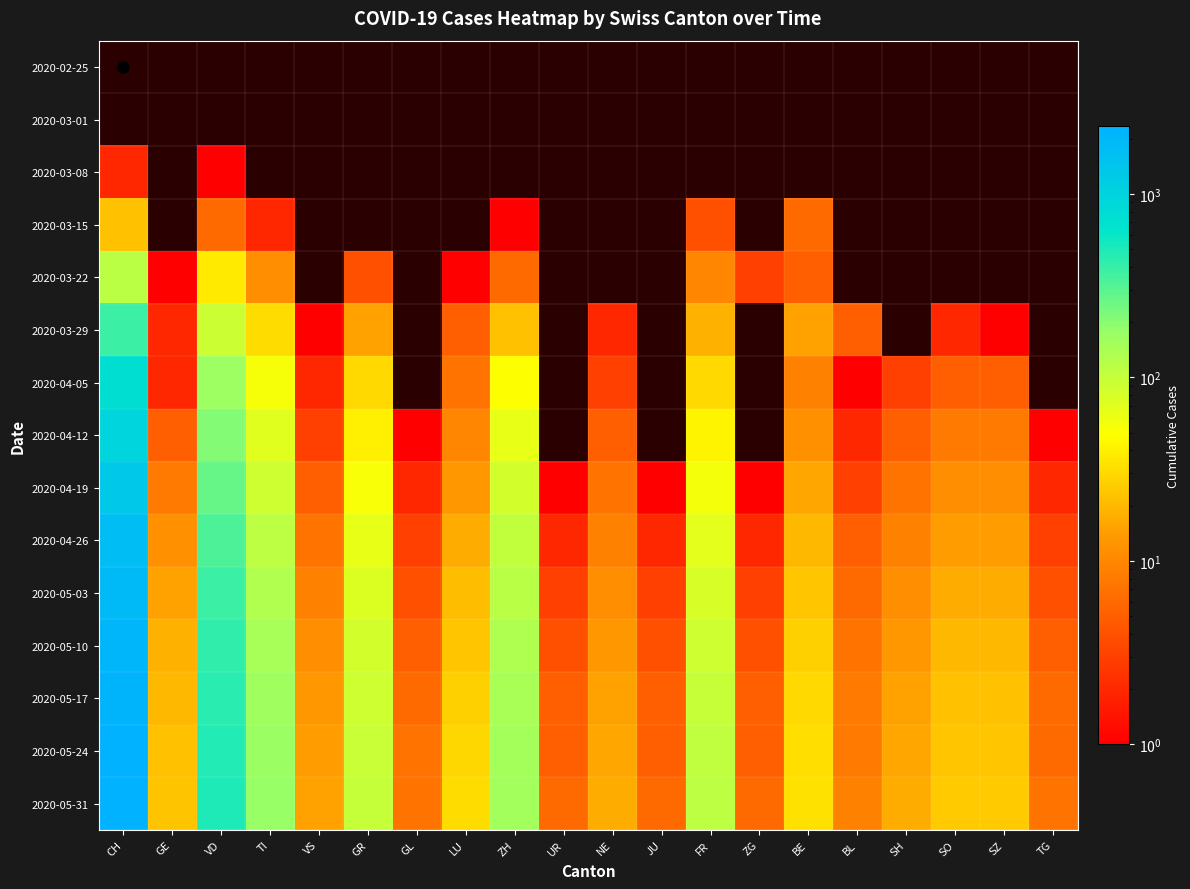

Reading right to left, list all the values displayed in this chart.

2020-02-25: TG=0	SZ=0	SO=0	SH=0	BL=0	BE=0	ZG=0	FR=0	JU=0	NE=0	UR=0	ZH=0	LU=0	GL=0	GR=0	VS=0	TI=0	VD=0	GE=0	CH=0
2020-03-01: TG=0	SZ=0	SO=0	SH=0	BL=0	BE=0	ZG=0	FR=0	JU=0	NE=0	UR=0	ZH=0	LU=0	GL=0	GR=0	VS=0	TI=0	VD=0	GE=0	CH=0
2020-03-08: TG=0	SZ=0	SO=0	SH=0	BL=0	BE=0	ZG=0	FR=0	JU=0	NE=0	UR=0	ZH=0	LU=0	GL=0	GR=0	VS=0	TI=0	VD=1	GE=0	CH=2
2020-03-15: TG=0	SZ=0	SO=0	SH=0	BL=0	BE=6	ZG=0	FR=4	JU=0	NE=0	UR=0	ZH=1	LU=0	GL=0	GR=0	VS=0	TI=2	VD=6	GE=0	CH=22
2020-03-22: TG=0	SZ=0	SO=0	SH=0	BL=0	BE=5	ZG=3	FR=10	JU=0	NE=0	UR=0	ZH=6	LU=1	GL=0	GR=4	VS=0	TI=11	VD=37	GE=1	CH=114
2020-03-29: TG=0	SZ=1	SO=2	SH=0	BL=5	BE=15	ZG=0	FR=18	JU=0	NE=2	UR=0	ZH=22	LU=5	GL=0	GR=15	VS=1	TI=31	VD=93	GE=2	CH=380
2020-04-05: TG=0	SZ=5	SO=5	SH=3	BL=1	BE=9	ZG=0	FR=30	JU=0	NE=3	UR=0	ZH=49	LU=7	GL=0	GR=30	VS=2	TI=53	VD=165	GE=2	CH=757
2020-04-12: TG=1	SZ=8	SO=8	SH=5	BL=2	BE=12	ZG=0	FR=42	JU=0	NE=5	UR=0	ZH=65	LU=10	GL=1	GR=40	VS=3	TI=70	VD=210	GE=5	CH=1000
2020-04-19: TG=2	SZ=11	SO=11	SH=7	BL=3	BE=16	ZG=1	FR=55	JU=1	NE=7	UR=1	ZH=85	LU=13	GL=2	GR=52	VS=5	TI=90	VD=270	GE=8	CH=1350
2020-04-26: TG=3	SZ=14	SO=14	SH=9	BL=5	BE=20	ZG=2	FR=68	JU=2	NE=9	UR=2	ZH=105	LU=17	GL=3	GR=65	VS=7	TI=110	VD=330	GE=12	CH=1700
2020-05-03: TG=4	SZ=17	SO=17	SH=11	BL=6	BE=24	ZG=3	FR=80	JU=3	NE=11	UR=3	ZH=120	LU=21	GL=4	GR=75	VS=9	TI=130	VD=380	GE=15	CH=1950
2020-05-10: TG=5	SZ=20	SO=20	SH=13	BL=7	BE=27	ZG=4	FR=91	JU=4	NE=13	UR=4	ZH=133	LU=24	GL=5	GR=84	VS=11	TI=148	VD=420	GE=18	CH=2100
2020-05-17: TG=6	SZ=22	SO=22	SH=15	BL=8	BE=30	ZG=5	FR=100	JU=5	NE=15	UR=5	ZH=143	LU=27	GL=6	GR=91	VS=13	TI=160	VD=450	GE=20	CH=2200
2020-05-24: TG=6	SZ=24	SO=24	SH=16	BL=8	BE=32	ZG=5	FR=107	JU=5	NE=16	UR=5	ZH=150	LU=29	GL=7	GR=97	VS=14	TI=169	VD=470	GE=22	CH=2280
2020-05-31: TG=7	SZ=25	SO=25	SH=17	BL=9	BE=33	ZG=6	FR=112	JU=6	NE=17	UR=6	ZH=155	LU=31	GL=7	GR=101	VS=15	TI=175	VD=485	GE=23	CH=2340